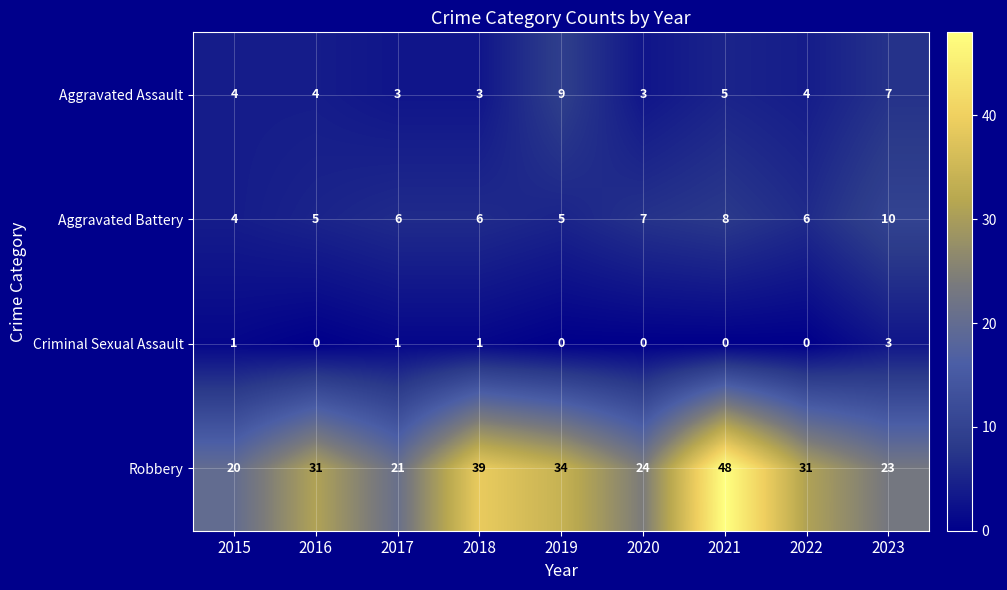

Count the number of categories in the chart.

9